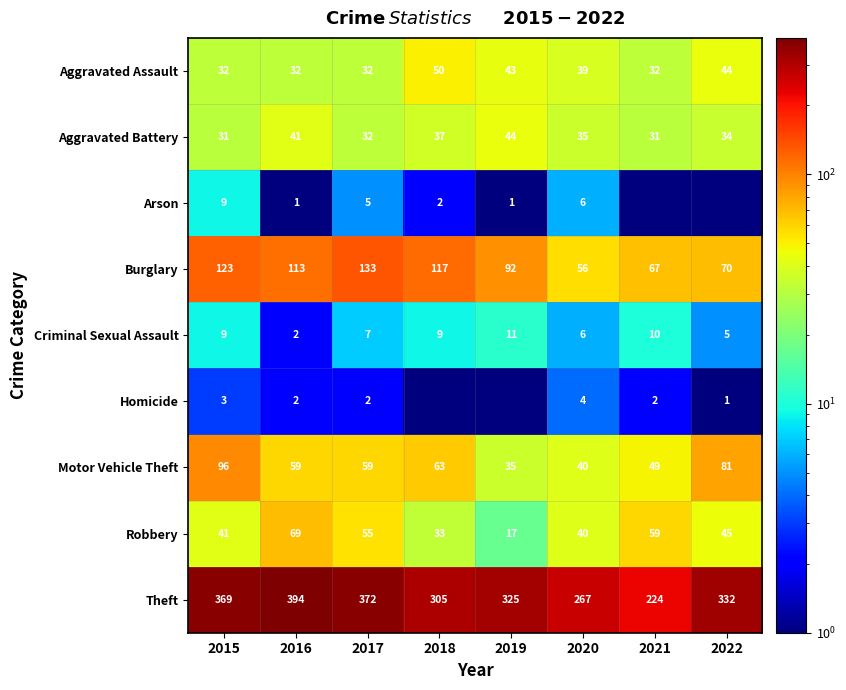

At which label does Burglary reach its minimum?

2020